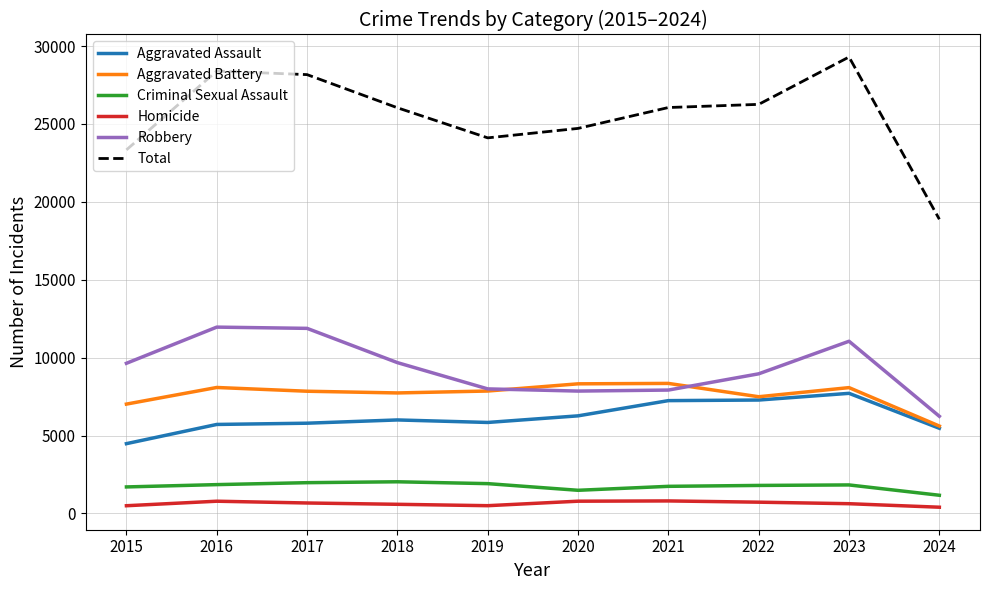

What is the maximum value for Homicide?

804